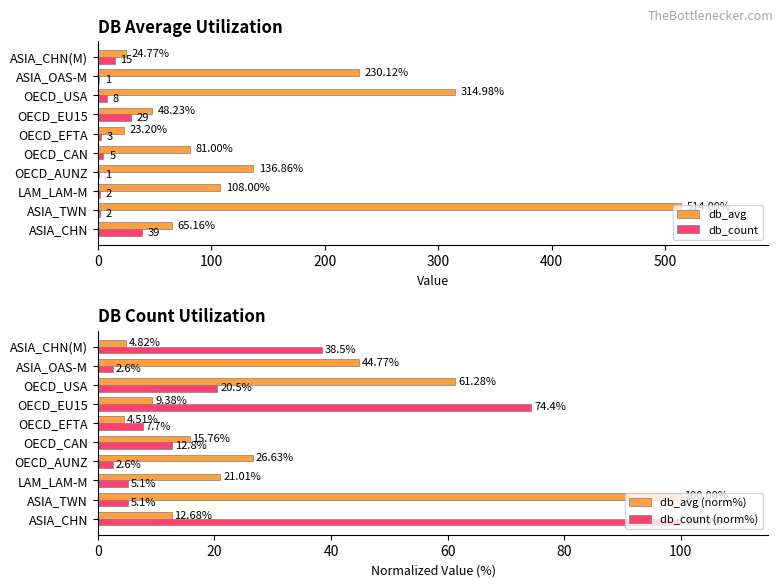

Is the value of db_avg at OECD_USA greater than the value of db_count at OECD_CAN?

Yes